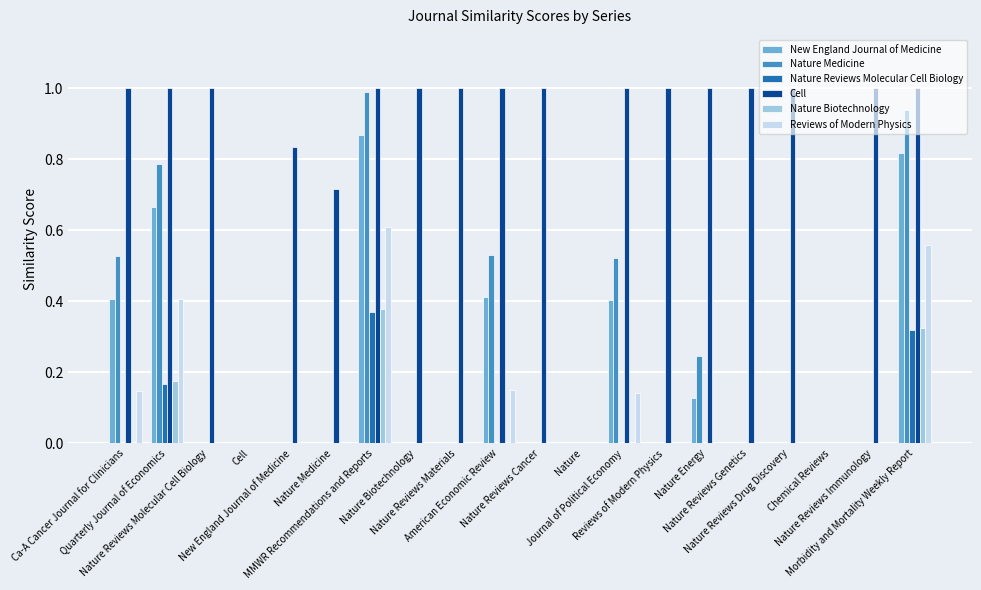

List the labels in order of New England Journal of Medicine value, largest first.

MMWR Recommendations and Reports, Morbidity and Mortality Weekly Report, Quarterly Journal of Economics, American Economic Review, Ca-A Cancer Journal for Clinicians, Journal of Political Economy, Nature Energy, Nature Reviews Molecular Cell Biology, Cell, New England Journal of Medicine, Nature Medicine, Nature Biotechnology, Nature Reviews Materials, Nature Reviews Cancer, Nature, Reviews of Modern Physics, Nature Reviews Genetics, Nature Reviews Drug Discovery, Chemical Reviews, Nature Reviews Immunology